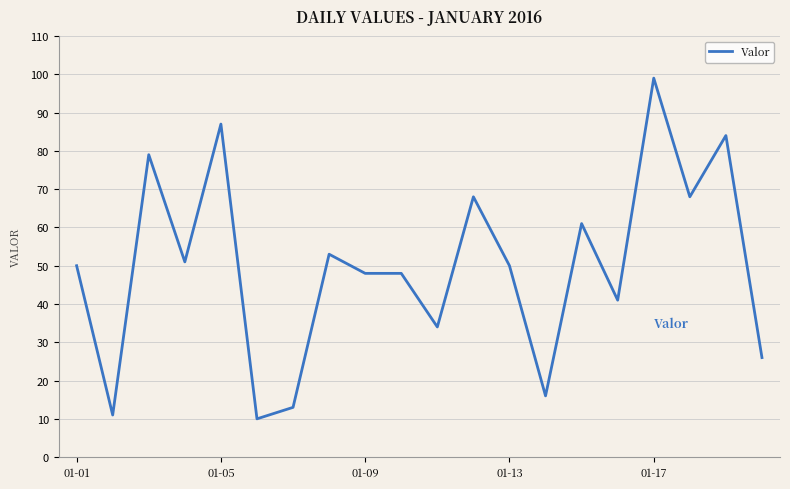

What is the maximum value shown in the chart?

99